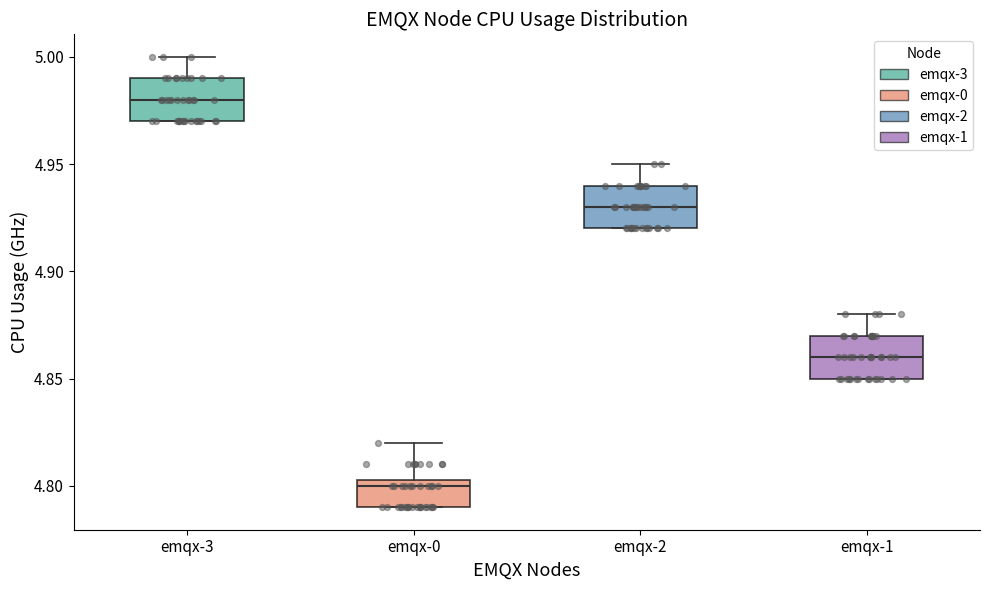

Which box has the highest median line?

emqx-3